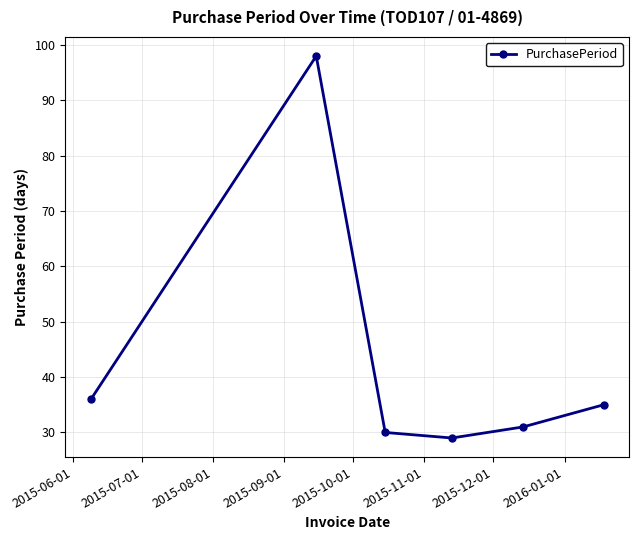

What is the average value?

43